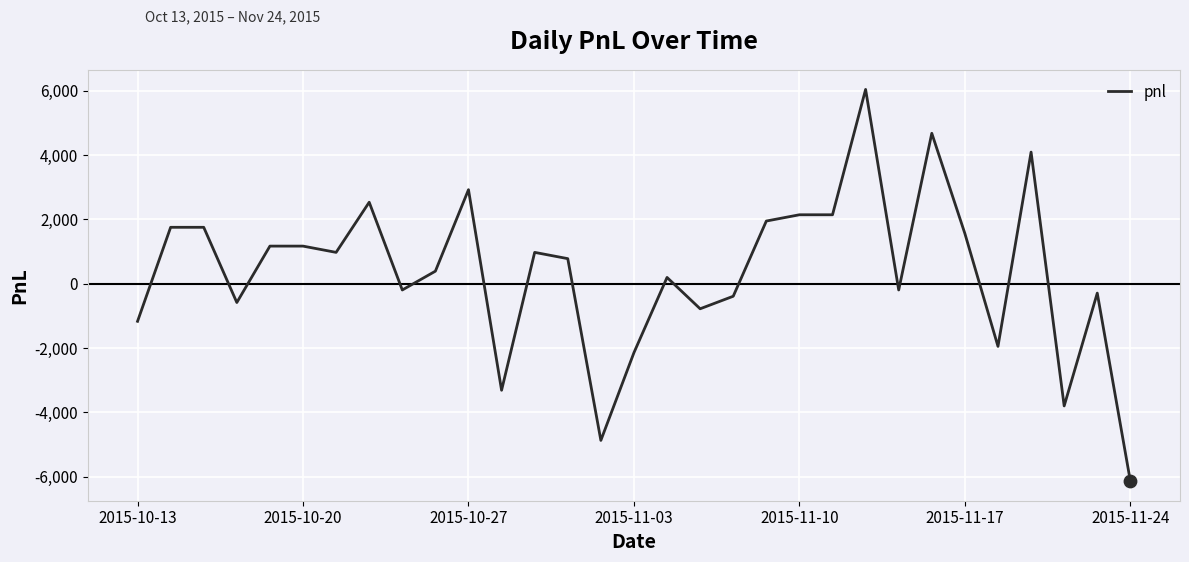

What is the minimum value shown in the chart?

-6142.5